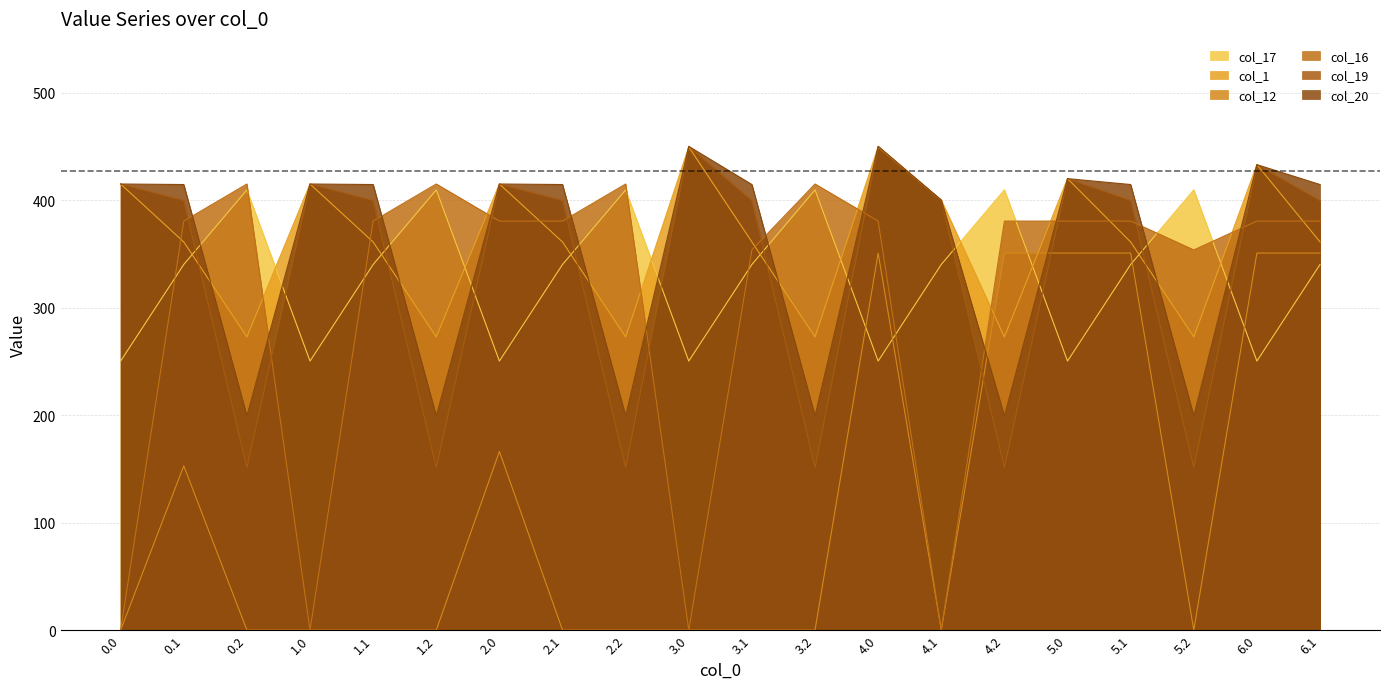

What is the highest value of the col_12 series?

350.8